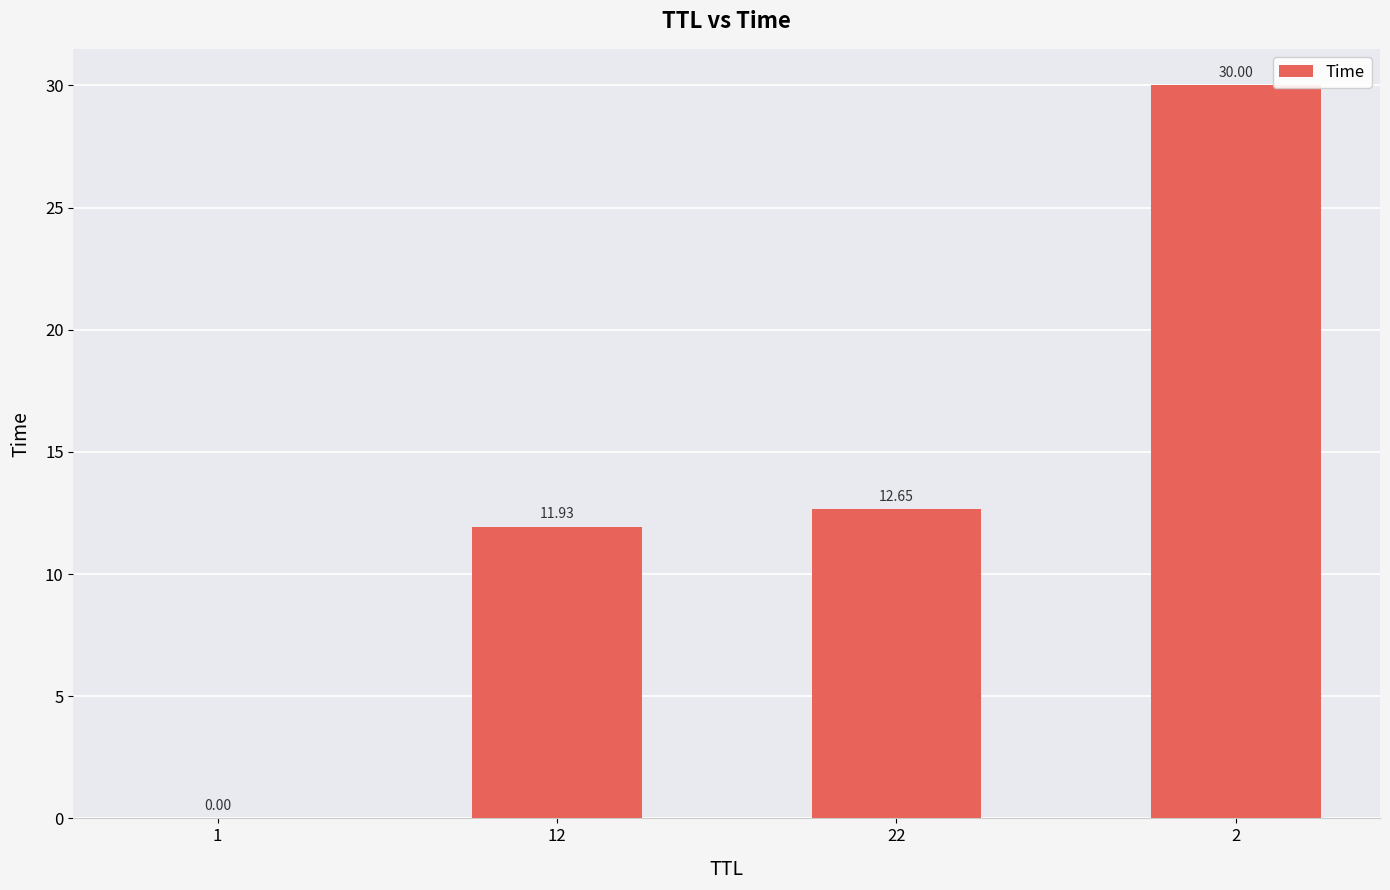

What is the change in value from 12 to 2?

+18.1